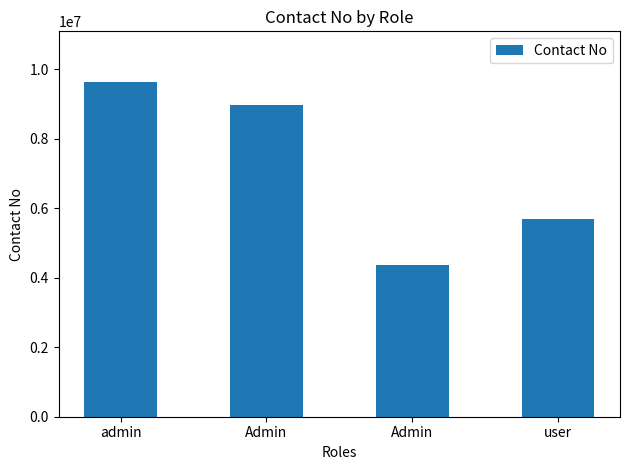

Which category has the lowest value across all series?

Admin